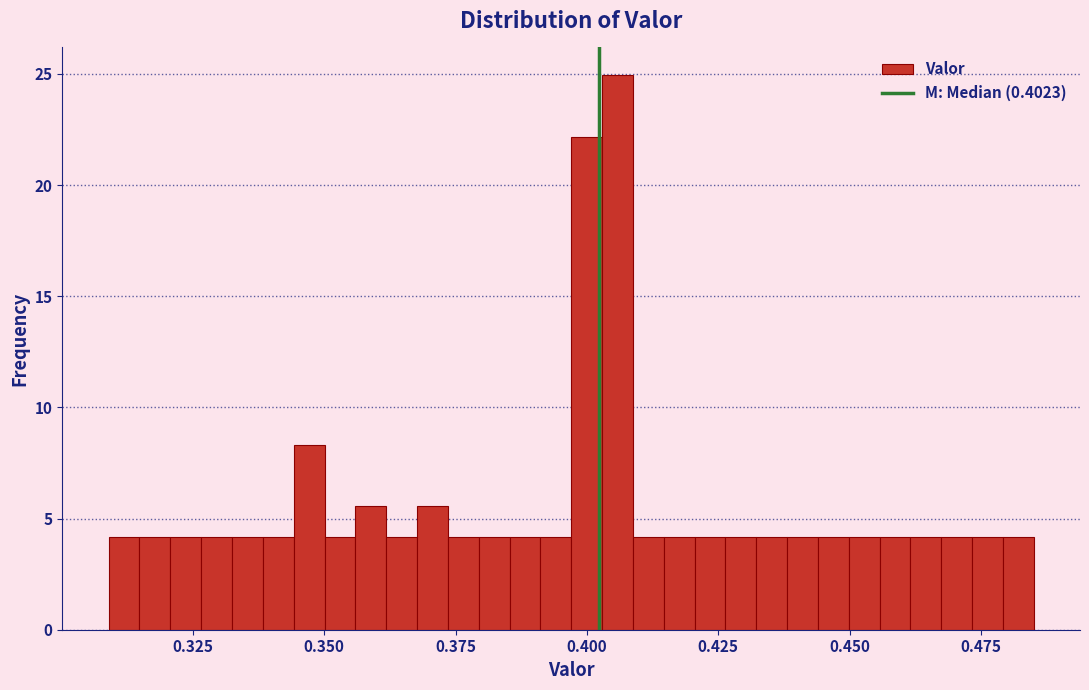

Read against the x-axis, roughly where is the centre of the tallest bar?

0.405